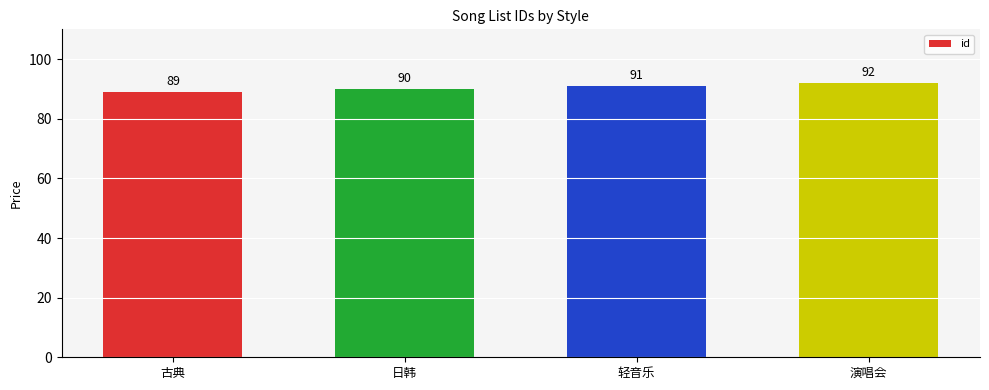

Reading left to right, what are all the values shown in this chart?

89	90	91	92